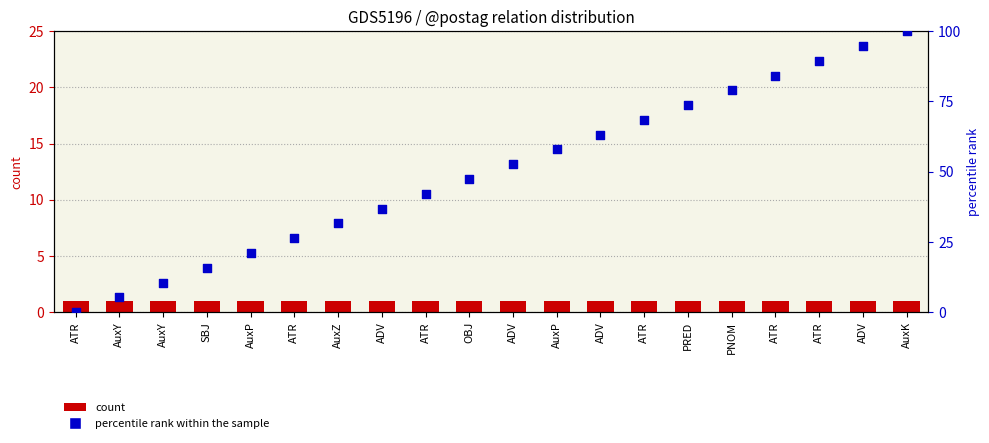

What is the total value across all series at ATR?

1.0